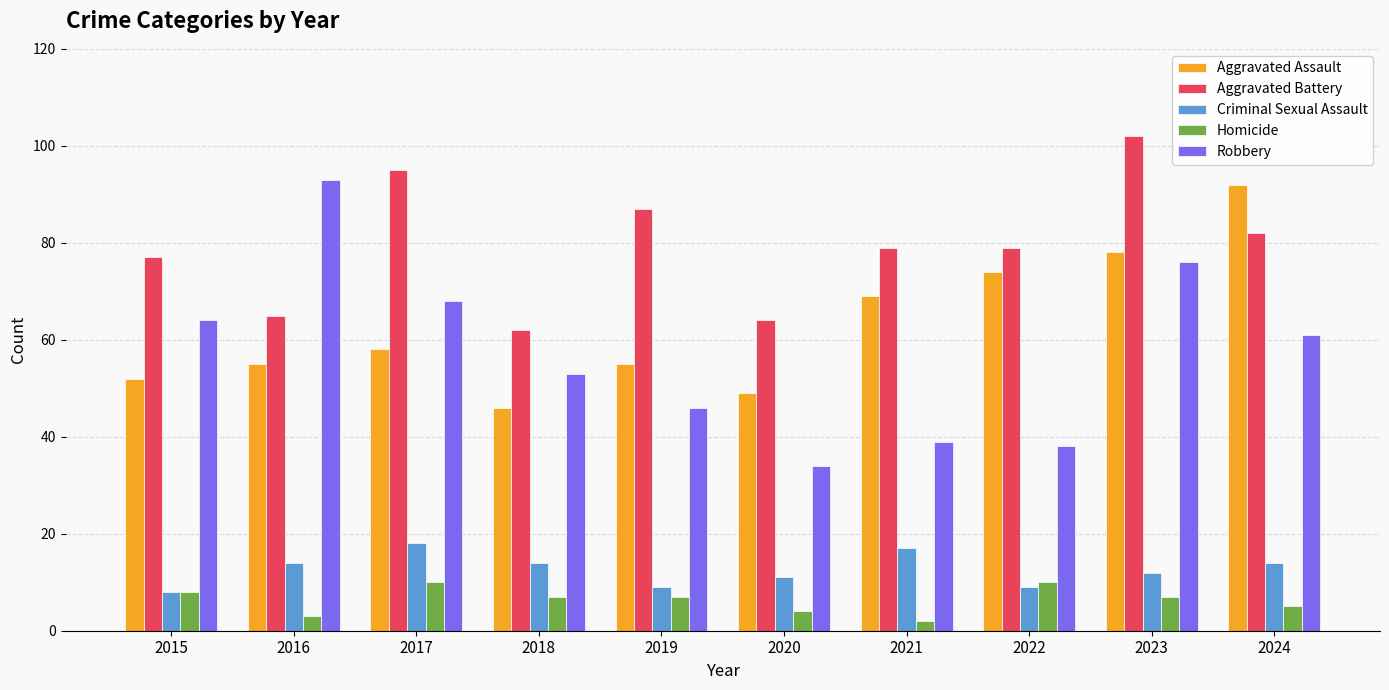

Reading left to right, transcribe all the data shown in this chart.

Aggravated Assault: 52	55	58	46	55	49	69	74	78	92
Aggravated Battery: 77	65	95	62	87	64	79	79	102	82
Criminal Sexual Assault: 8	14	18	14	9	11	17	9	12	14
Homicide: 8	3	10	7	7	4	2	10	7	5
Robbery: 64	93	68	53	46	34	39	38	76	61